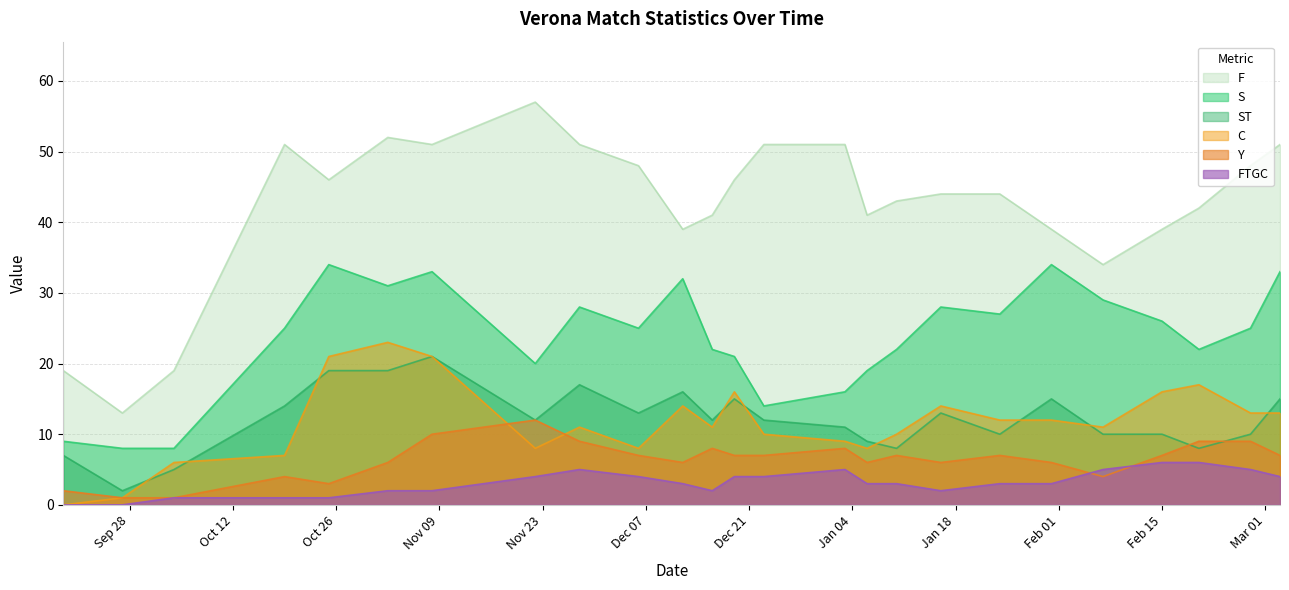

Which series has the largest total across all categories?

F